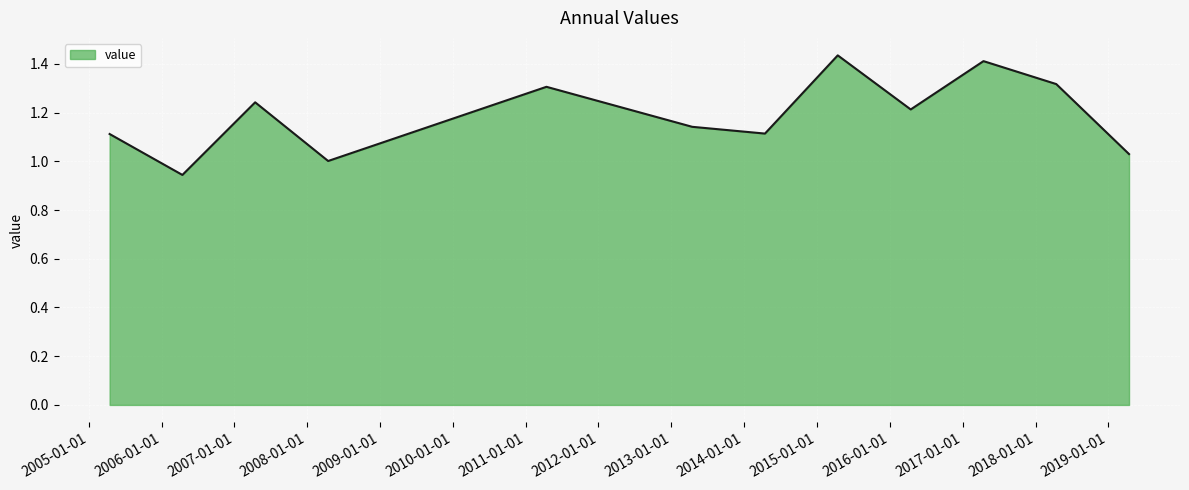

What is the difference between the maximum and minimum values?

0.5